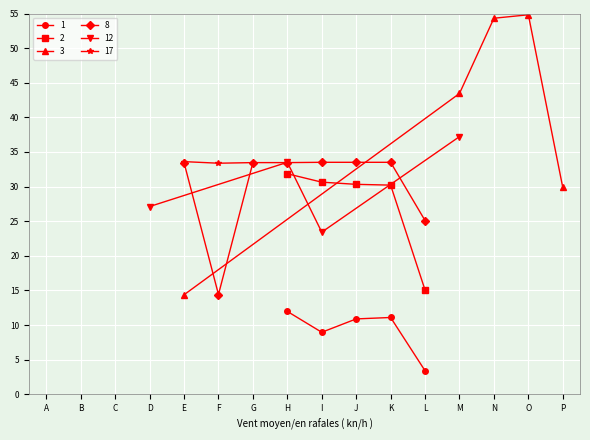

True or false: 12 has a value of 25.7 at B.

False